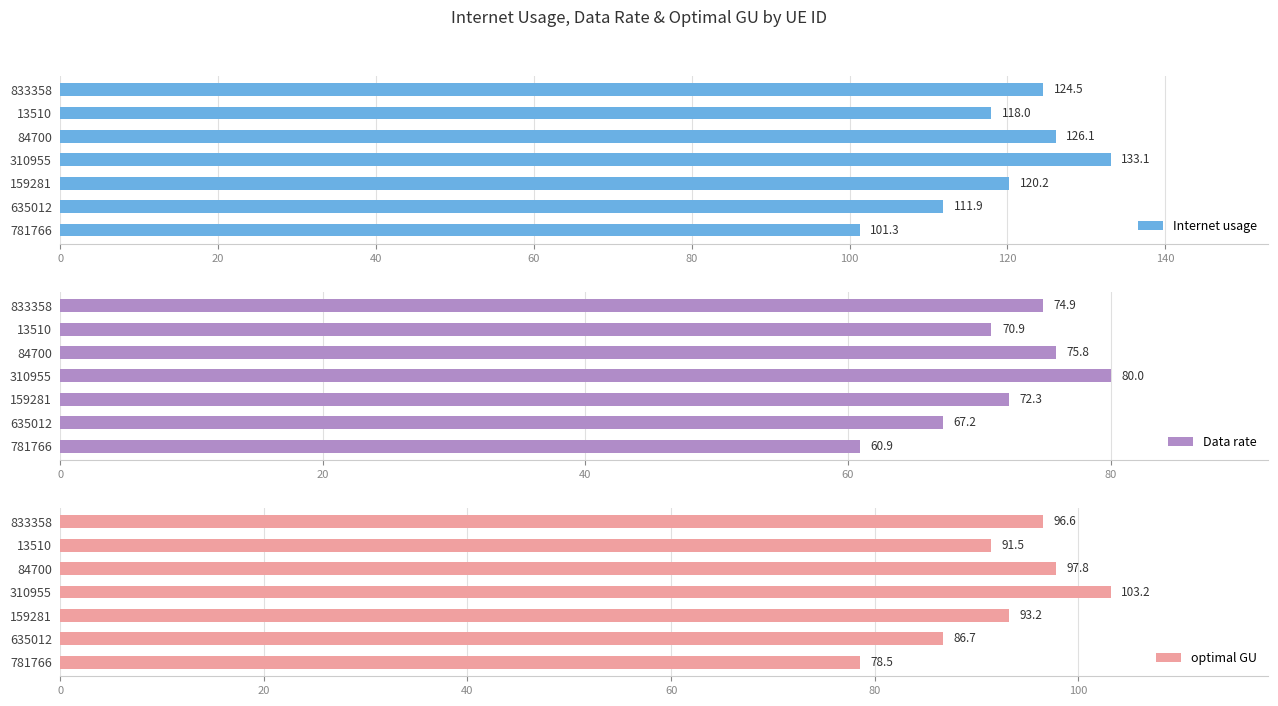

The Internet usage series shows 120.2 at 159281. True or false?

True